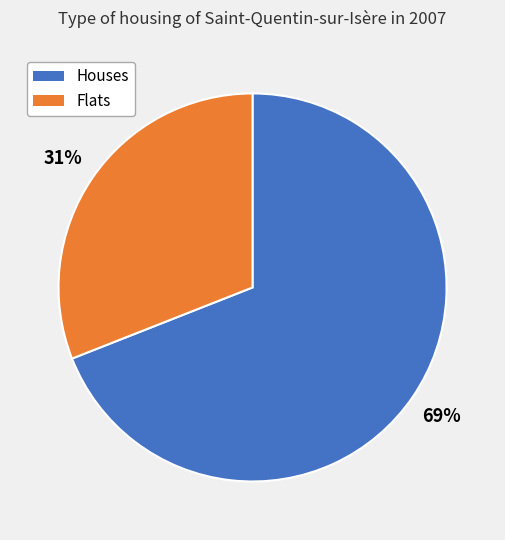

Is there a majority slice in this chart?

Yes